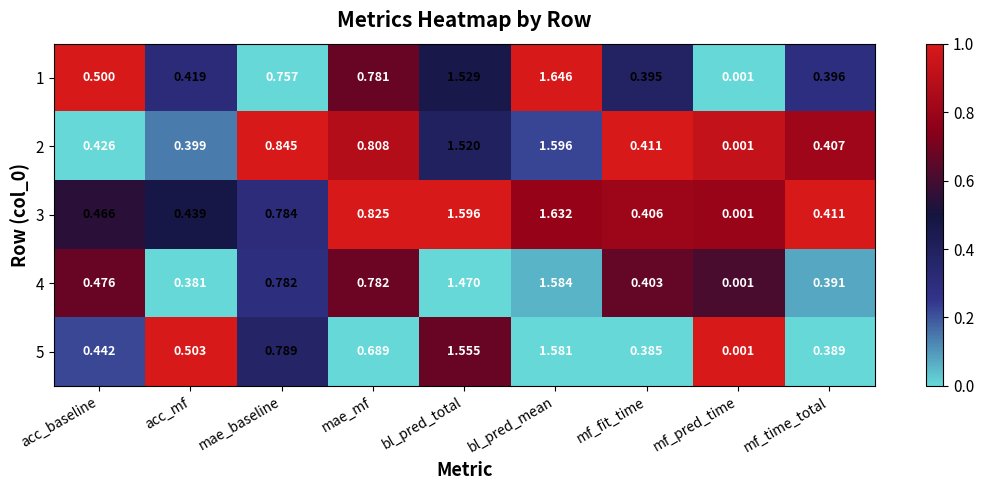

Rank the categories by 3 value from highest to lowest.

bl_pred_mean, bl_pred_total, mae_mf, mae_baseline, acc_baseline, acc_mf, mf_time_total, mf_fit_time, mf_pred_time